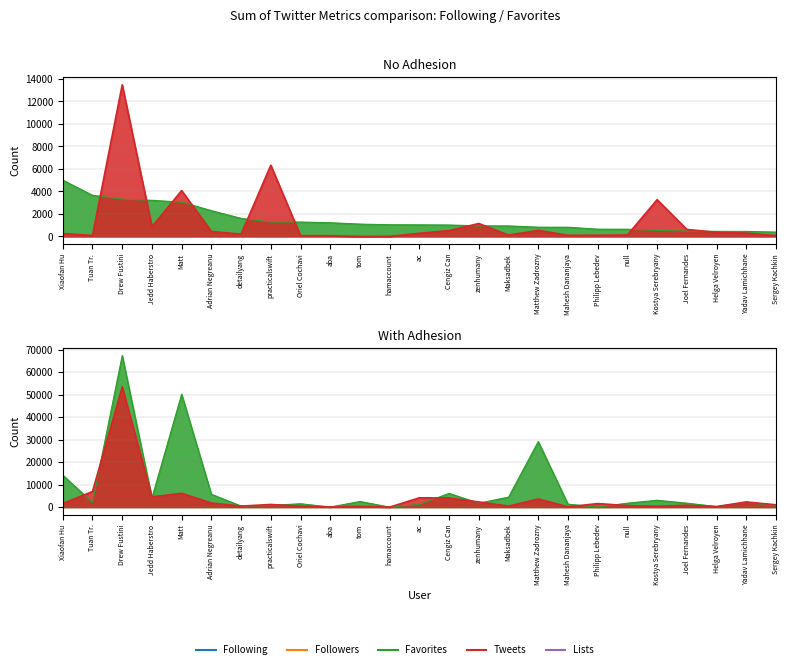

The value of Tweets at Sergey Kachkin is 1027. True or false?

True